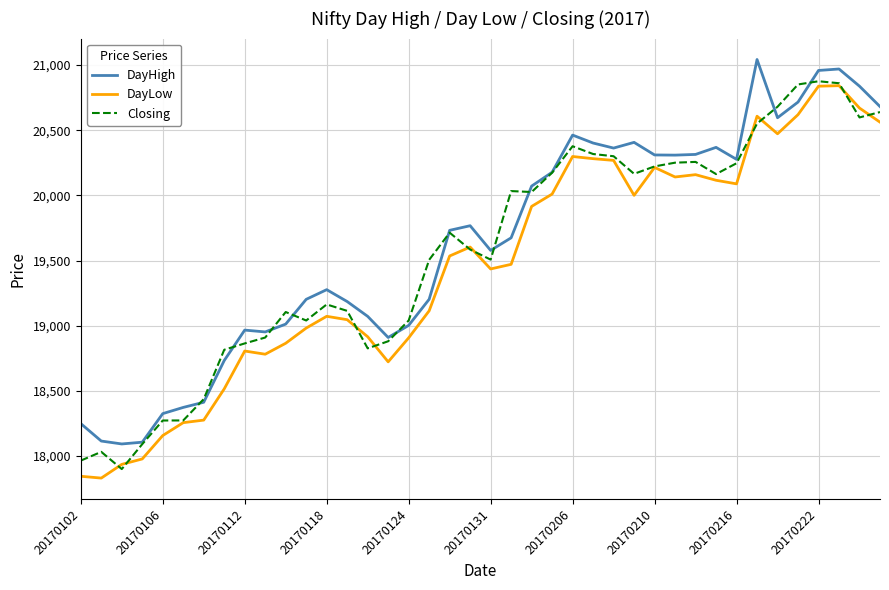

True or false: DayHigh and DayLow cross at least once.

False